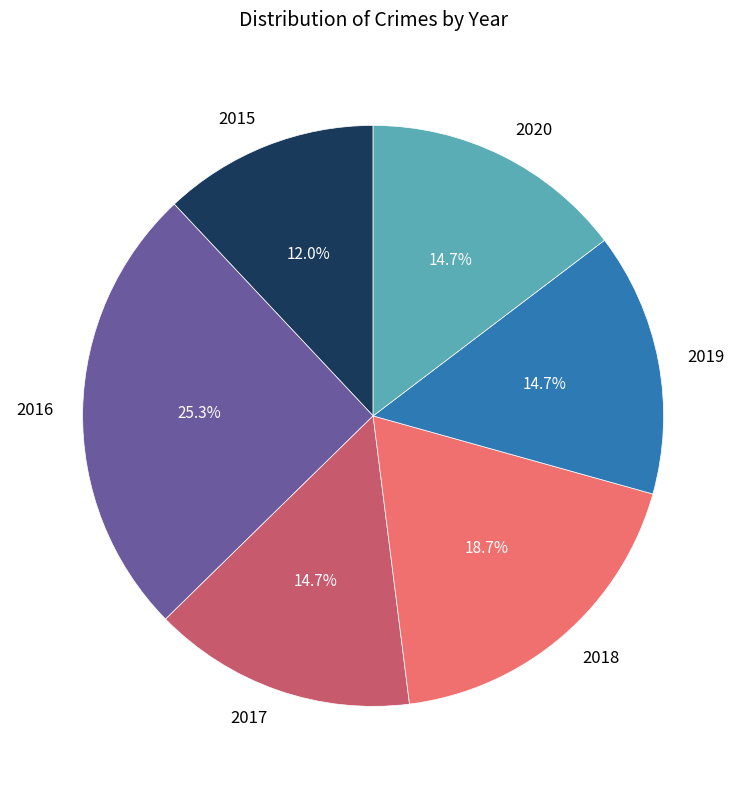

What percentage is NOT represented by 2020?

85.3%